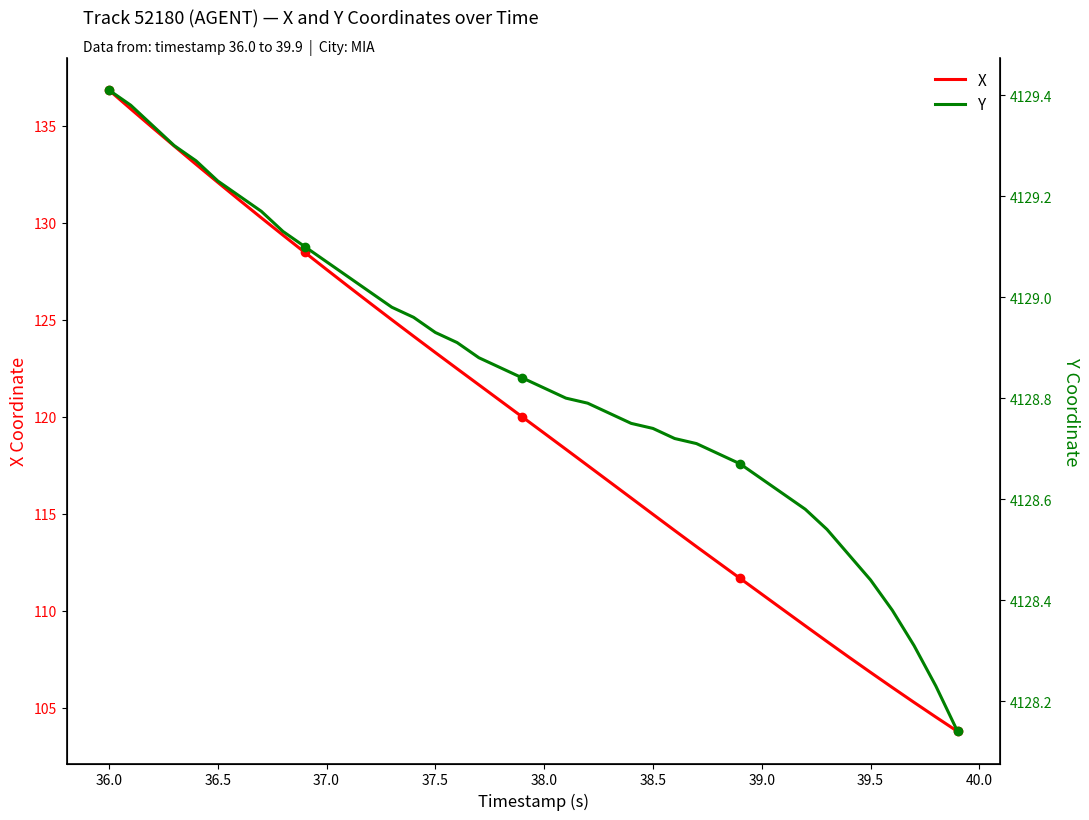

At which label does X reach its peak?

36.0